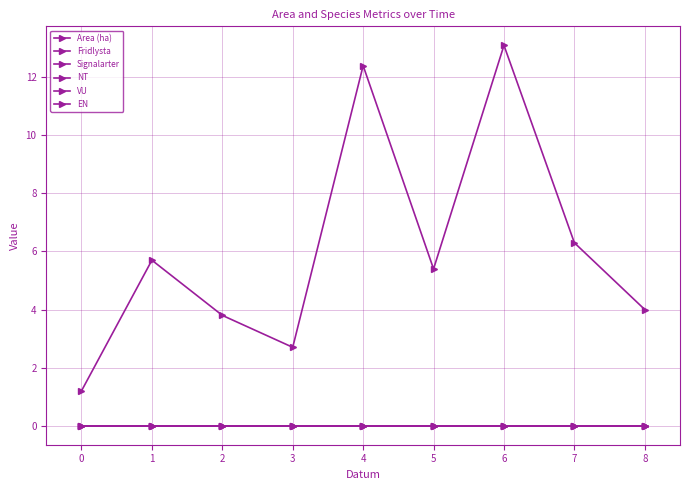

At which category does Area (ha) reach its first local peak?

1